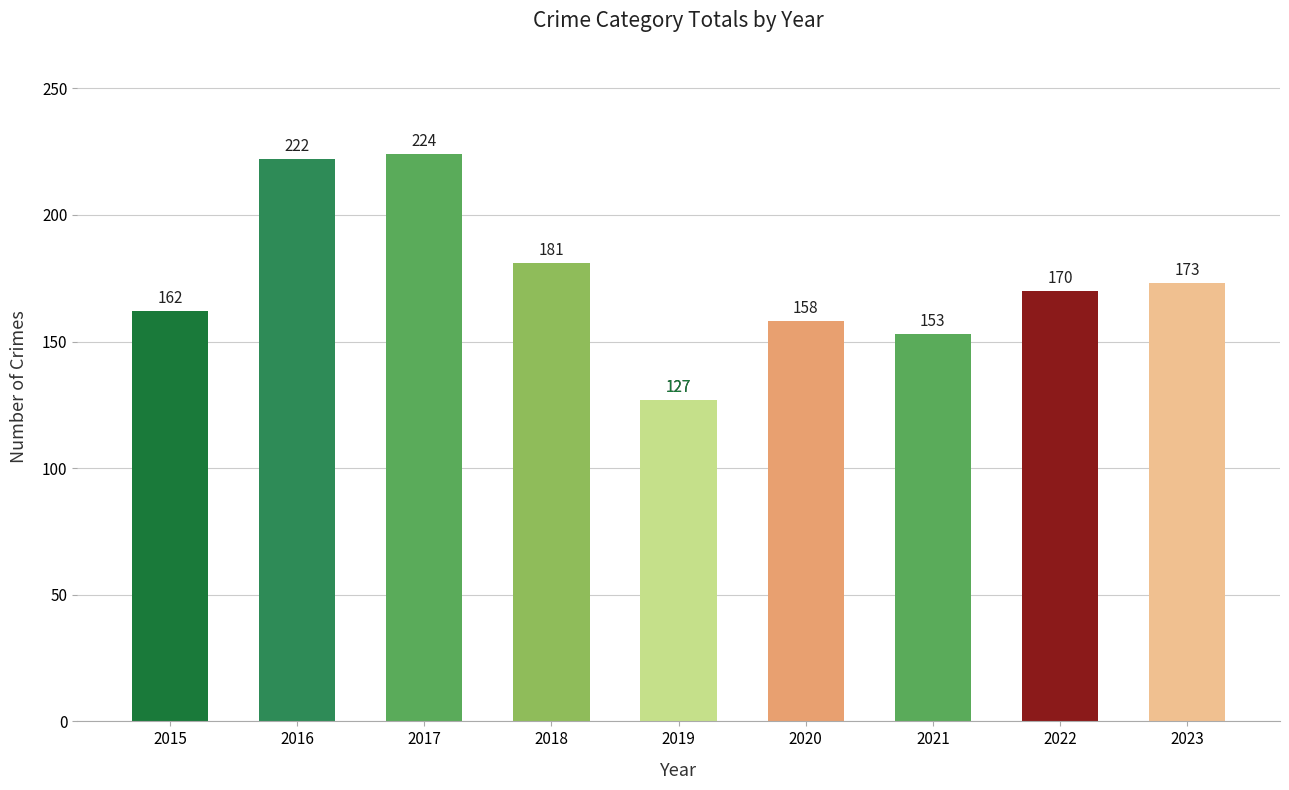

What is the greatest value displayed?

224